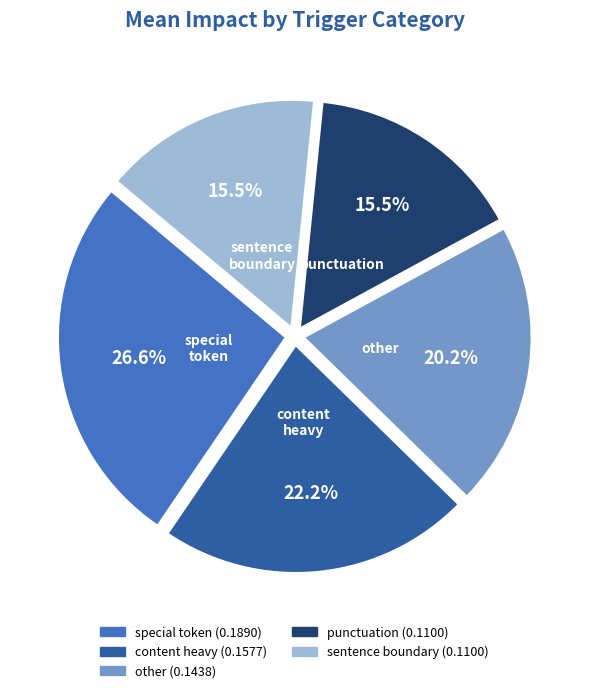

How many segments does this pie chart have?

5